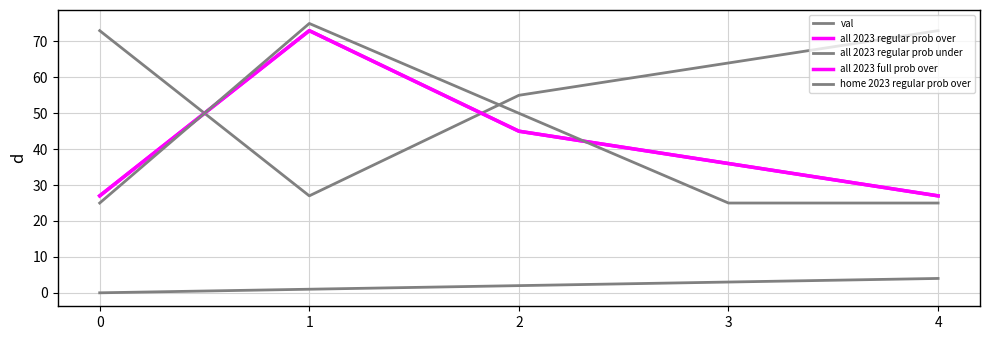

How many intersections are there between all 2023 regular prob under and all 2023 regular prob over?

2